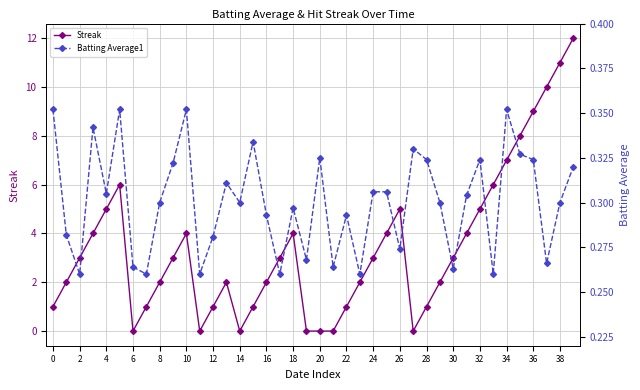

The Streak series shows 3 at 4. True or false?

False